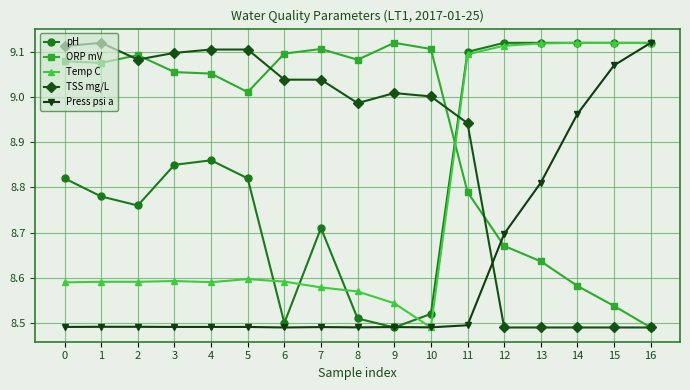

Rank the series at 1 from highest to lowest value.

TSS mg/L, ORP mV, pH, Temp C, Press psi a